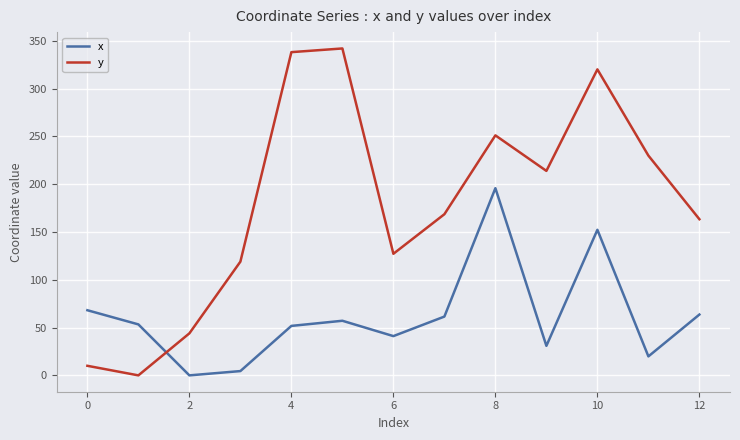

After their last crossing, which series has the higher values: x or y?

y